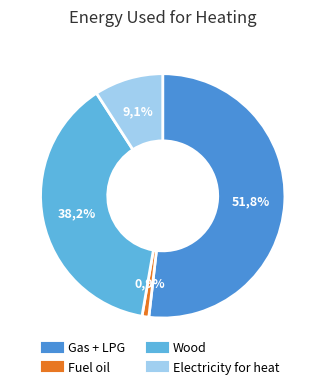

The Electricity for heat slice represents 9% of the pie. True or false?

True